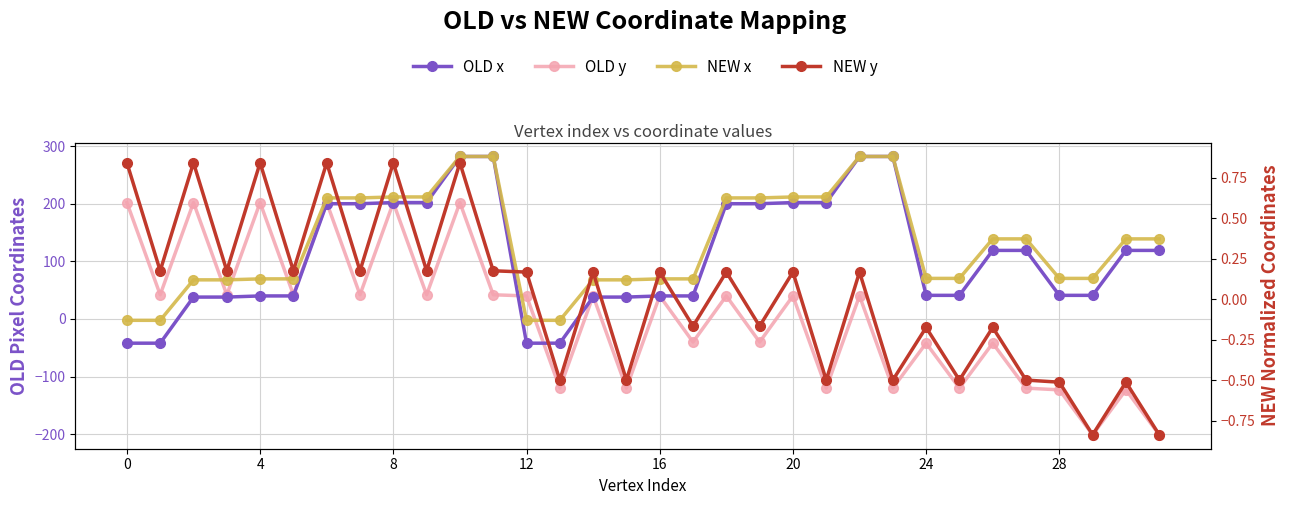

After their last crossing, which series has the higher values: NEW x or NEW y?

NEW x